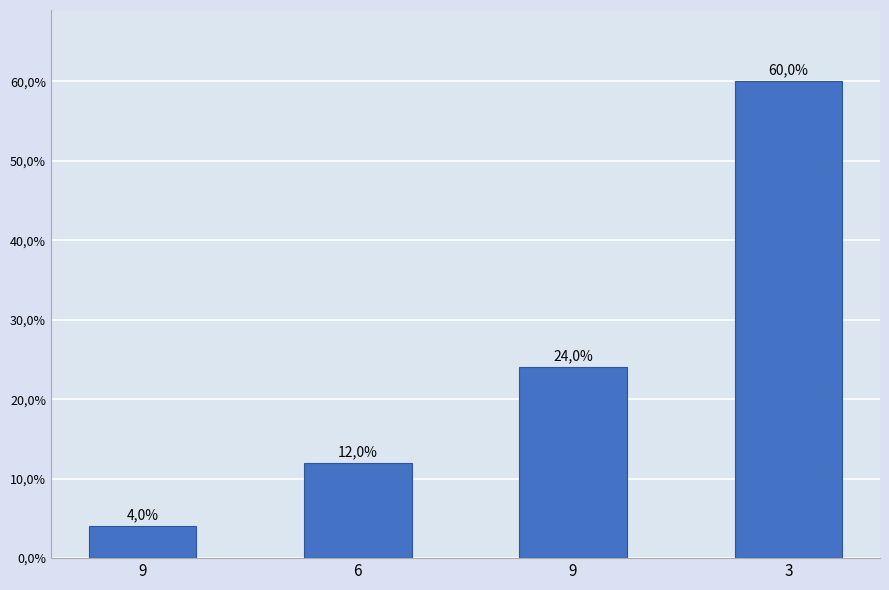

Reading left to right, extract all data points from this chart.

9=4	6=12	9=24	3=60